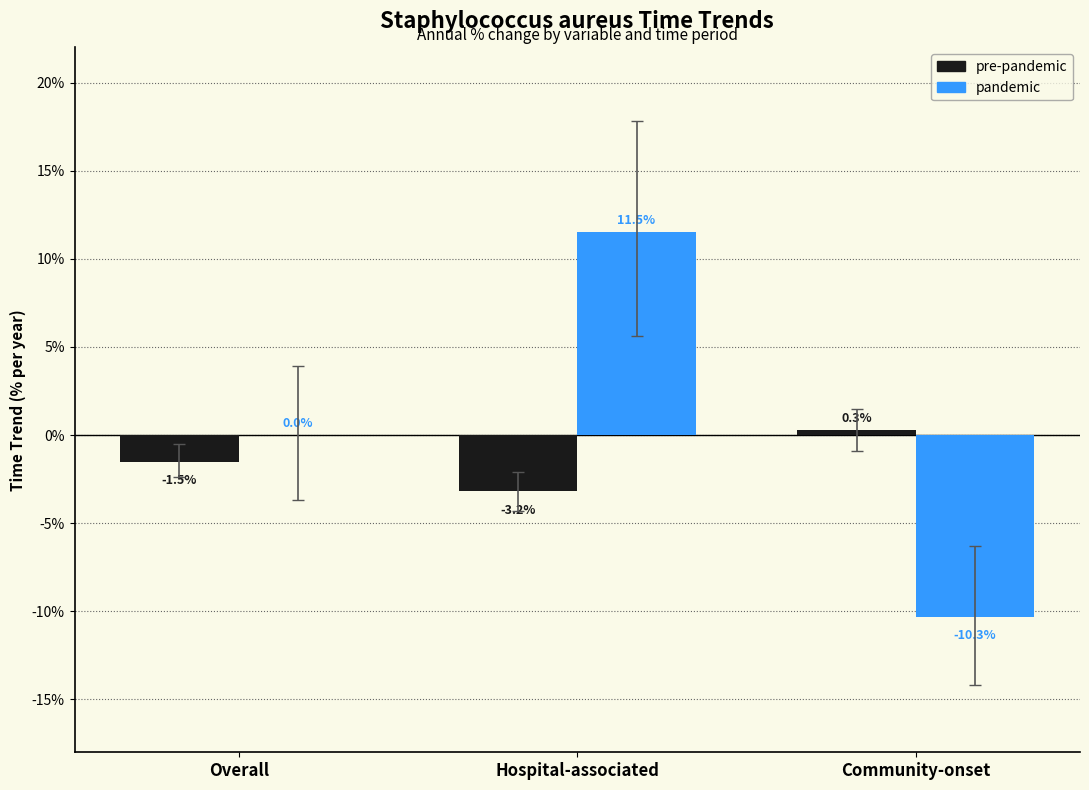

Which category has the highest value in the pandemic series?

Hospital-associated